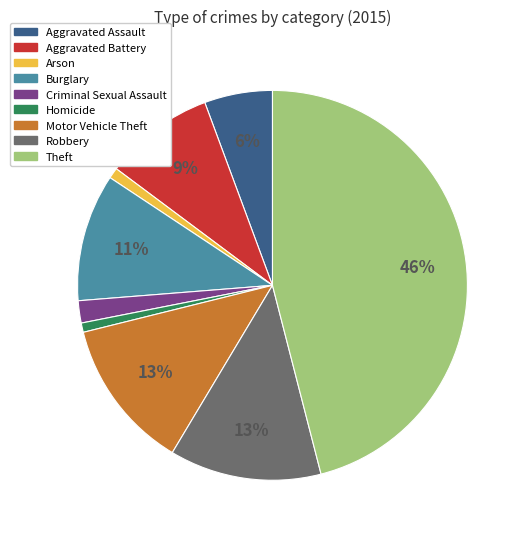

To the nearest percent, what is the combined percentage of Robbery and Aggravated Battery?

22%